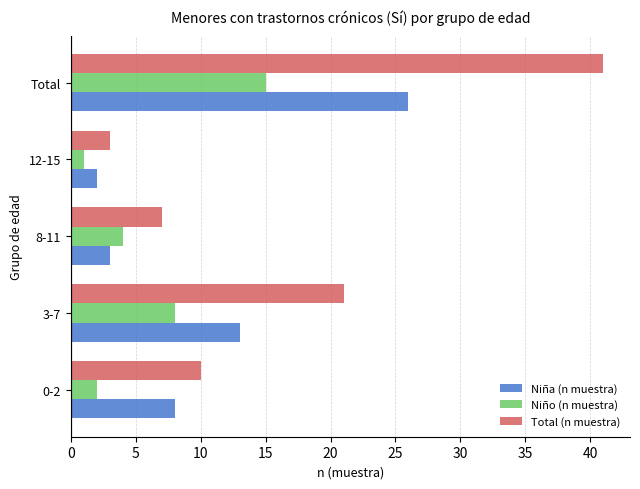

Rank the series by their maximum value, from lowest to highest.

Niño (n muestra), Niña (n muestra), Total (n muestra)